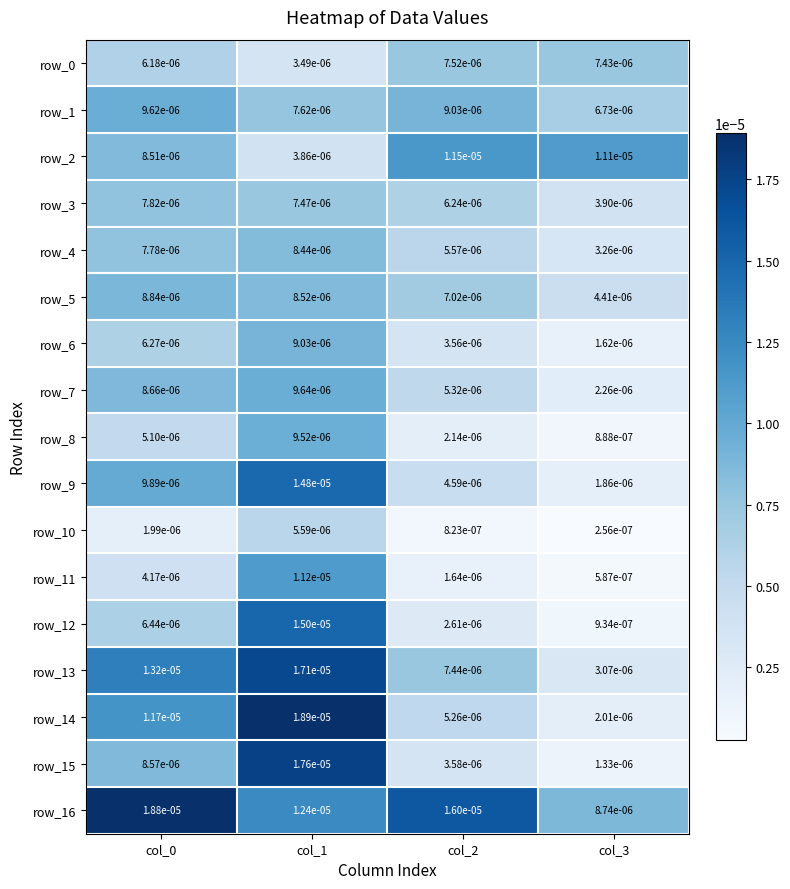

Is the value of row_1 at col_2 greater than the value of row_12 at col_0?

Yes